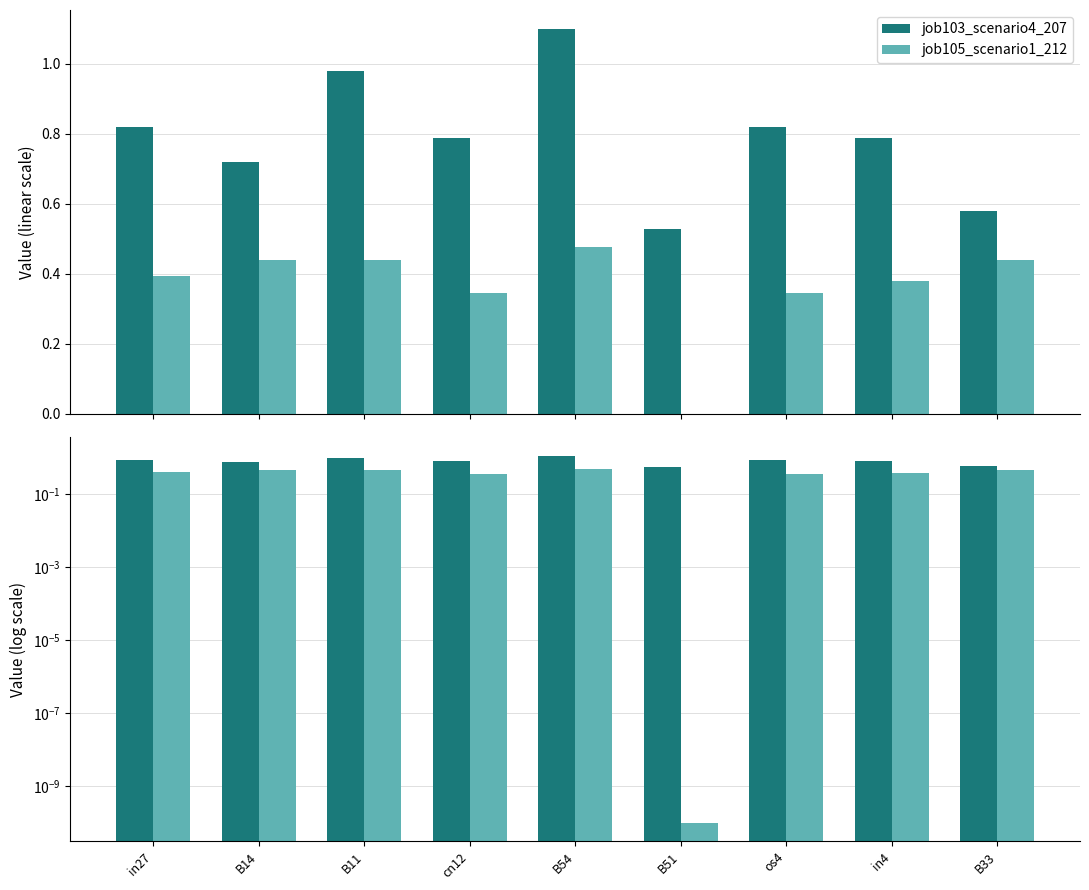

At which label does job103_scenario4_207 reach its minimum?

B51